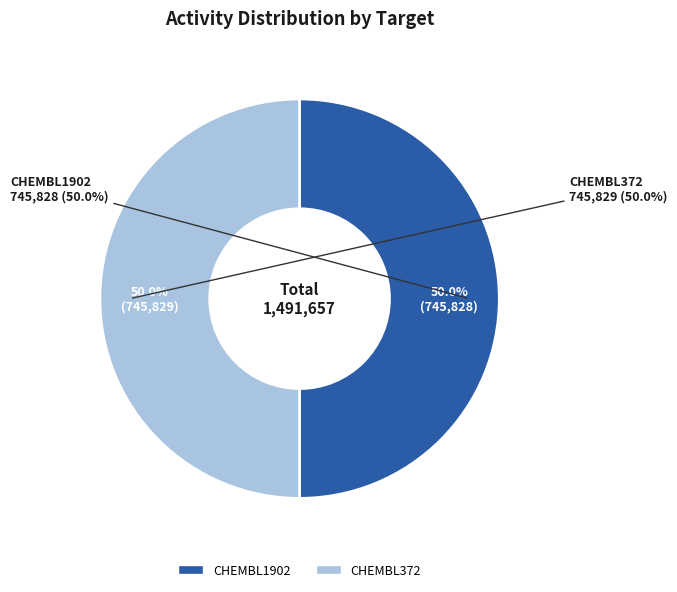

The CHEMBL372 slice represents 50% of the pie. True or false?

True